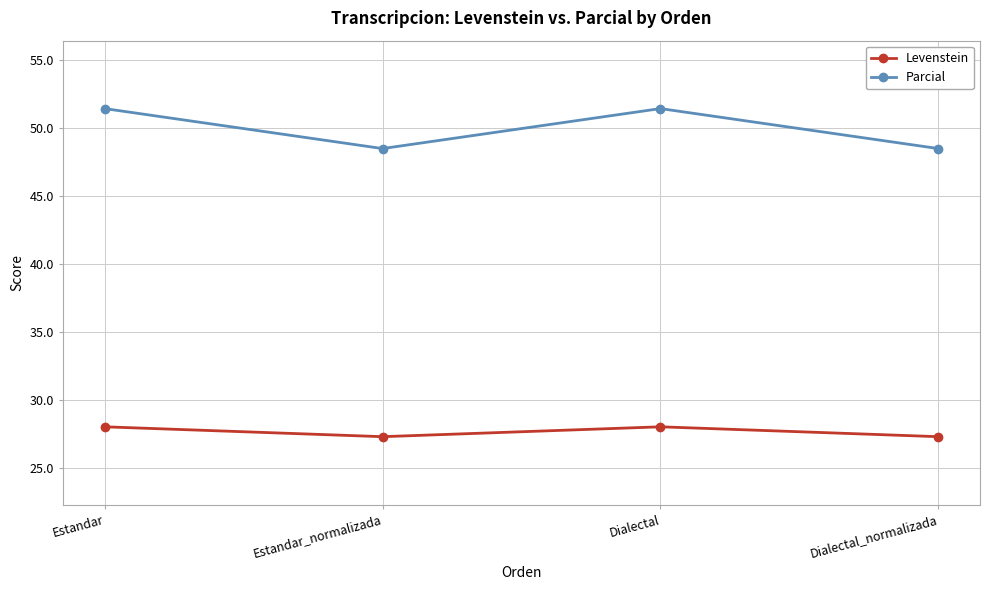

Is the value of Parcial at Estandar_normalizada greater than the value of Levenstein at Estandar_normalizada?

Yes